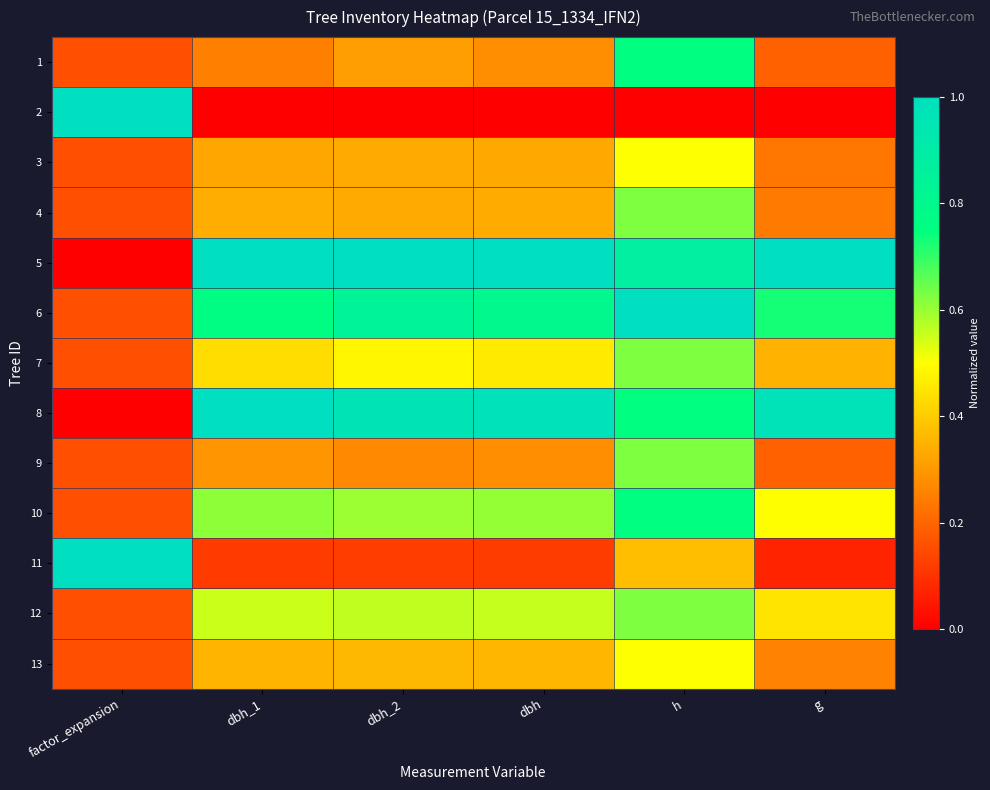

Which label corresponds to the largest value in the chart?

factor_expansion